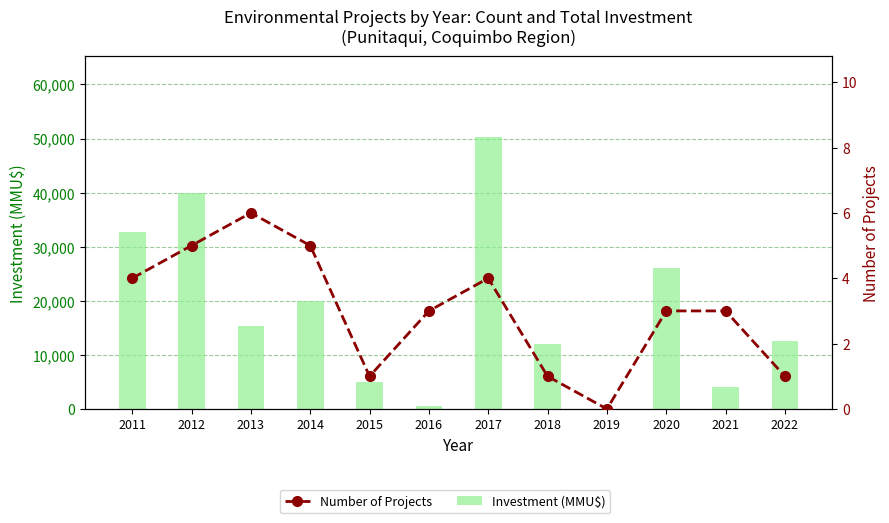

What is the average value of the Investment (MMU$) series?

18204